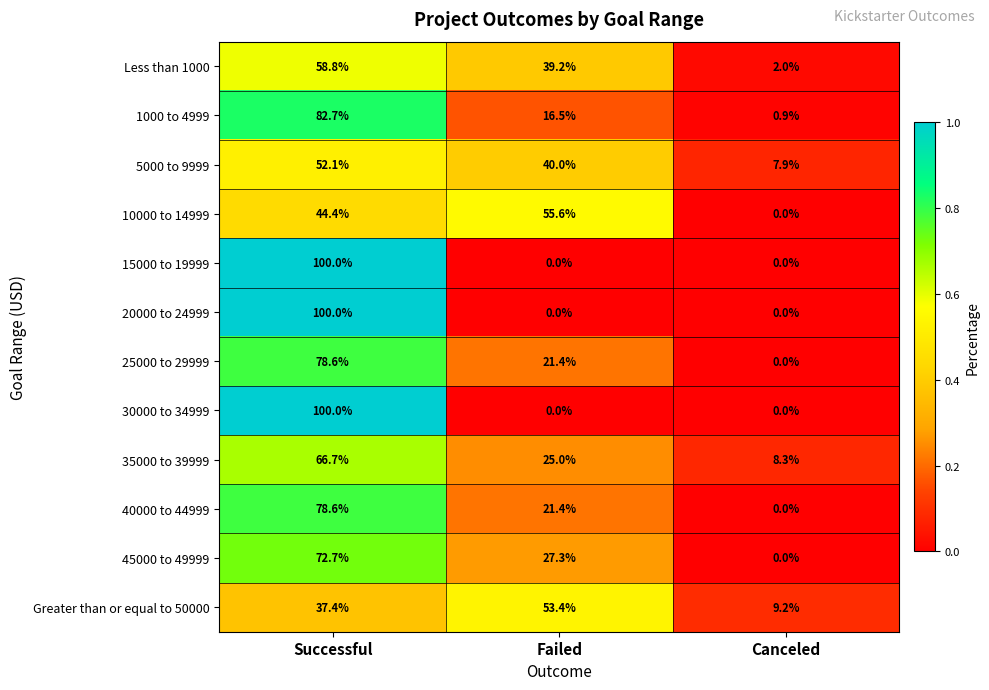

What is the sum of all 20000 to 24999 values?

100.0